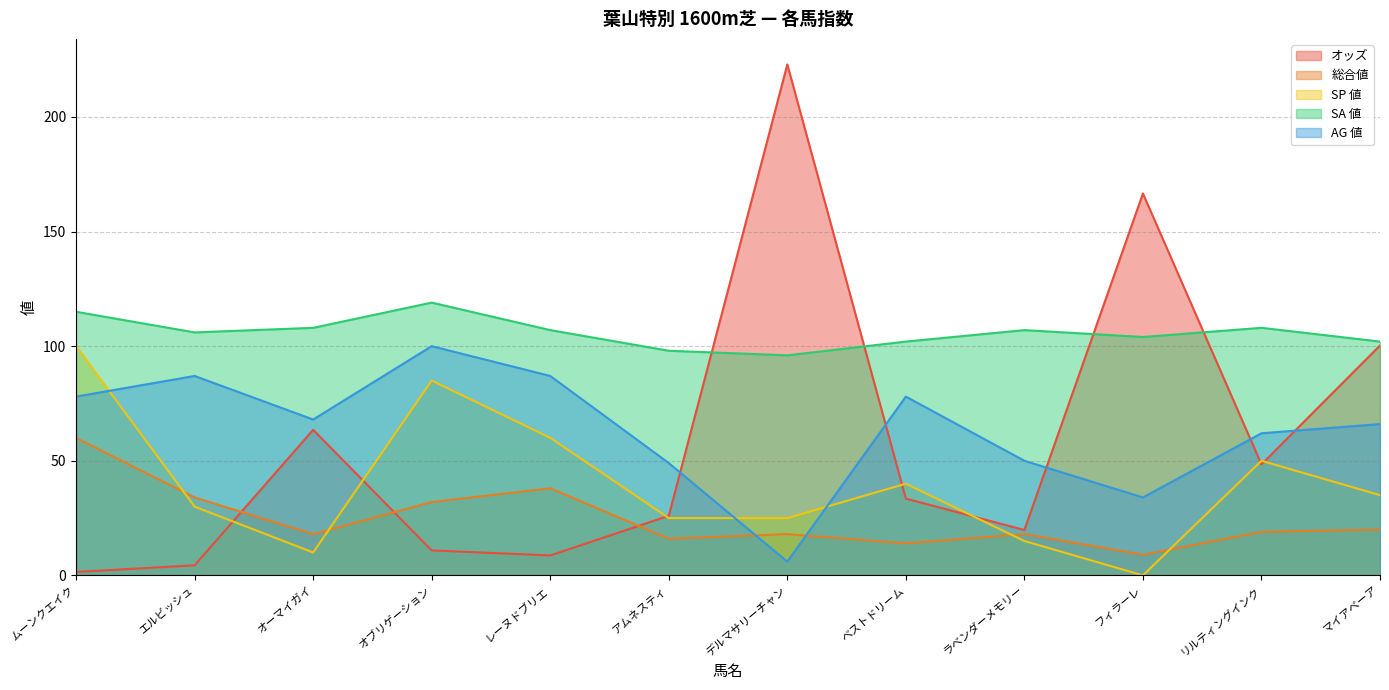

After their last crossing, which series has the higher values: オッズ or AG 値?

オッズ